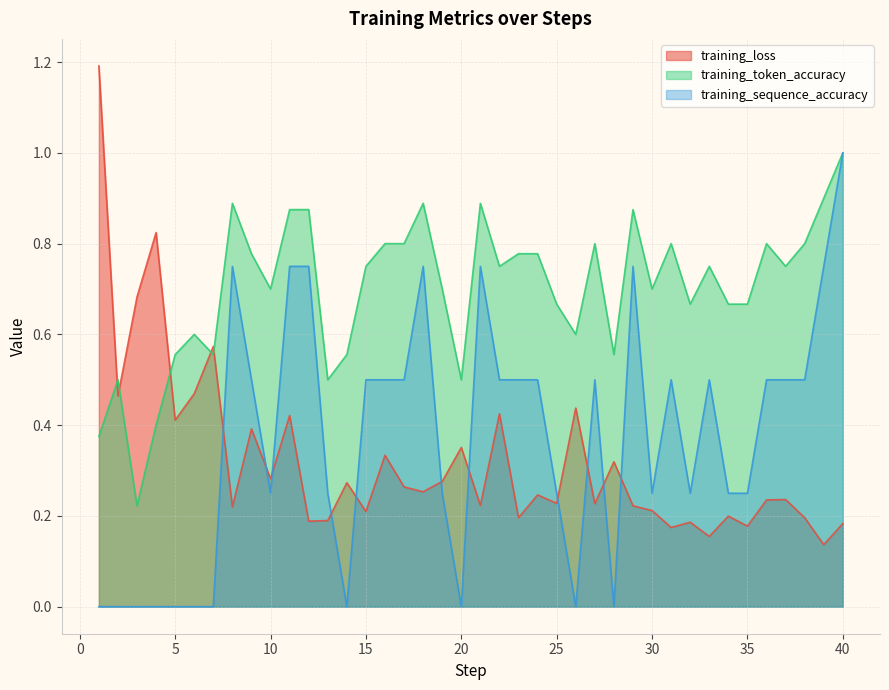

At which category does training_token_accuracy reach its first local valley?

3